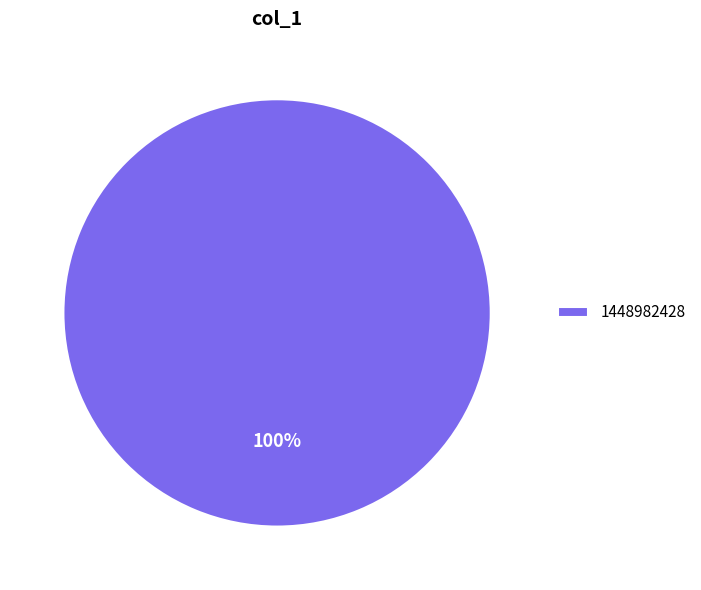

What percentage is the 1448982428 slice, to the nearest percent?

100%